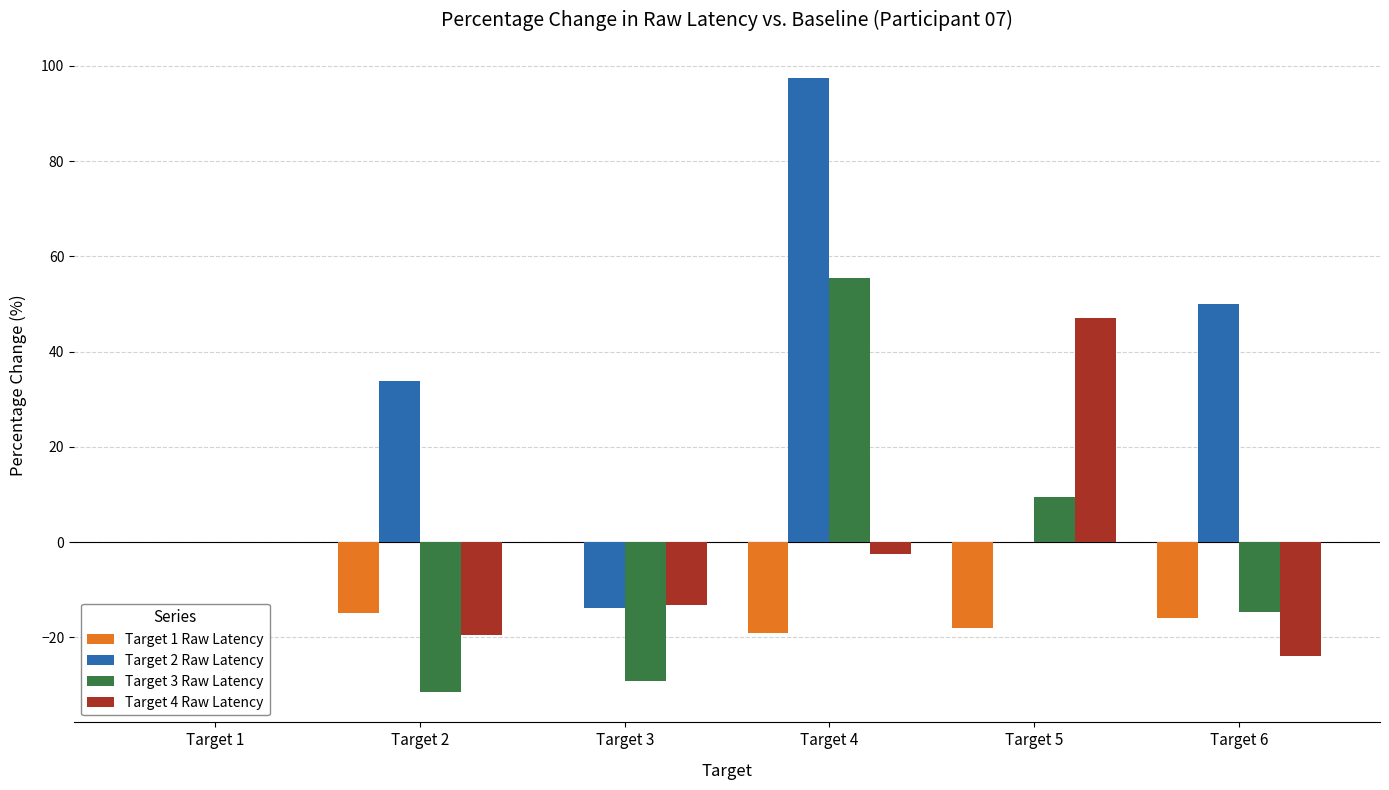

Is the value of Target 2 Raw Latency at Target 4 greater than the value of Target 4 Raw Latency at Target 3?

Yes